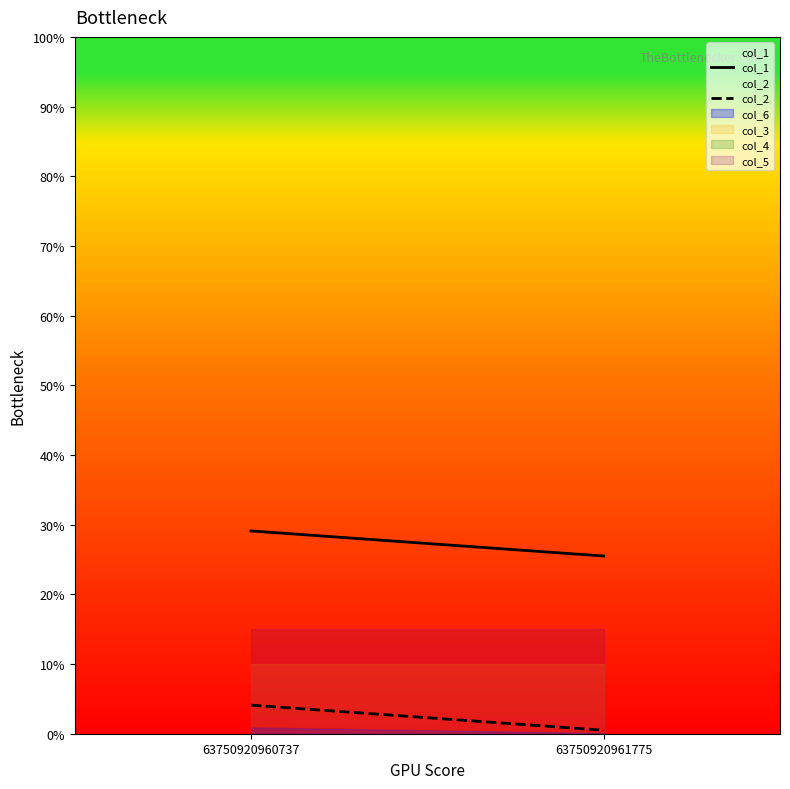

How many data points in col_2 are less than 4?

1